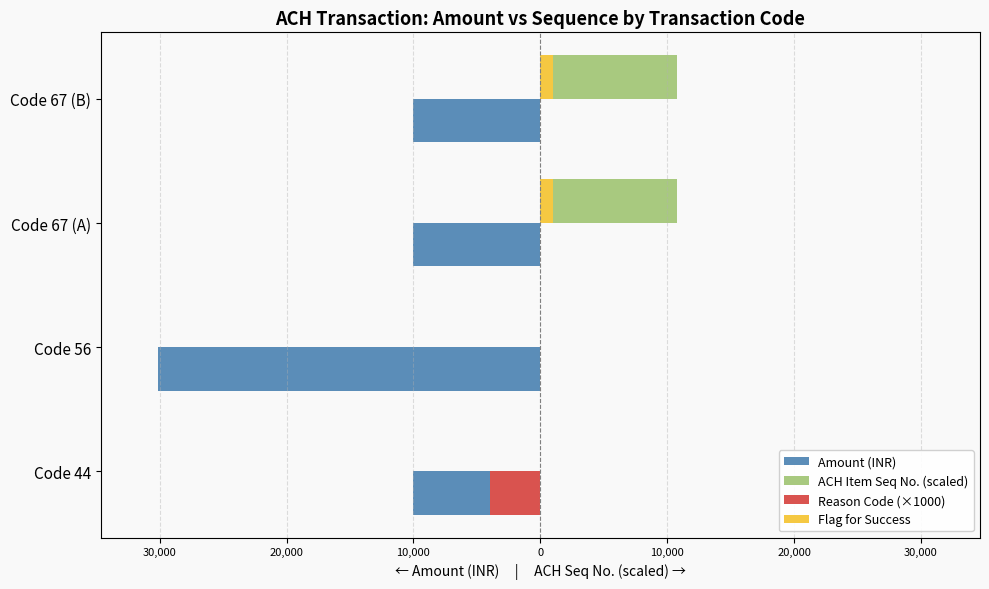

What are all the series names shown in the legend?

Amount (INR), ACH Item Seq No. (scaled), Reason Code (×1000), Flag for Success